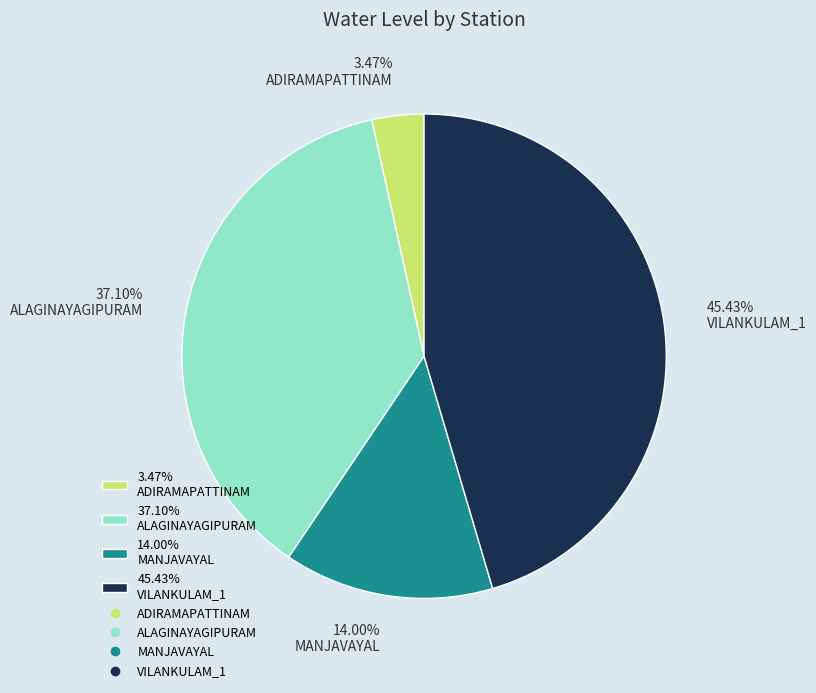

Which category has the biggest portion of the pie?

45.43% VILANKULAM_1